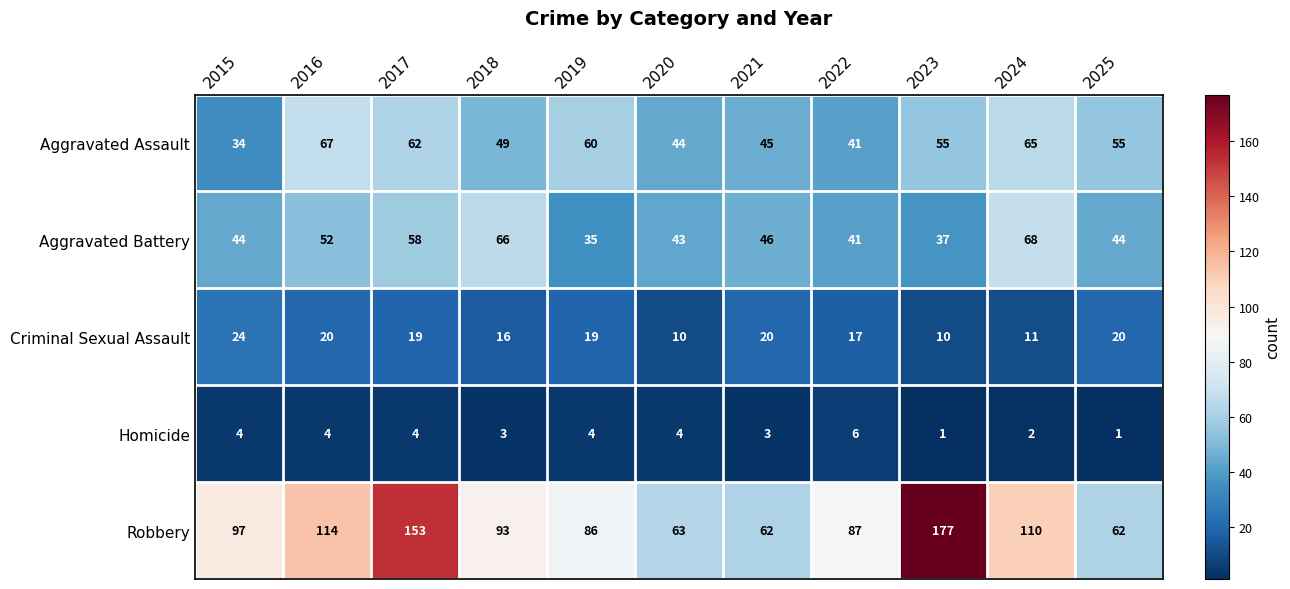

True or false: Criminal Sexual Assault has a value of 31 at 2016.

False